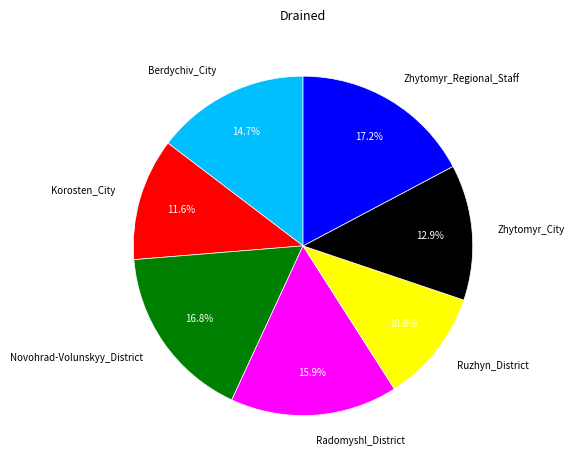

Which category has the smallest portion of the pie?

Ruzhyn_District